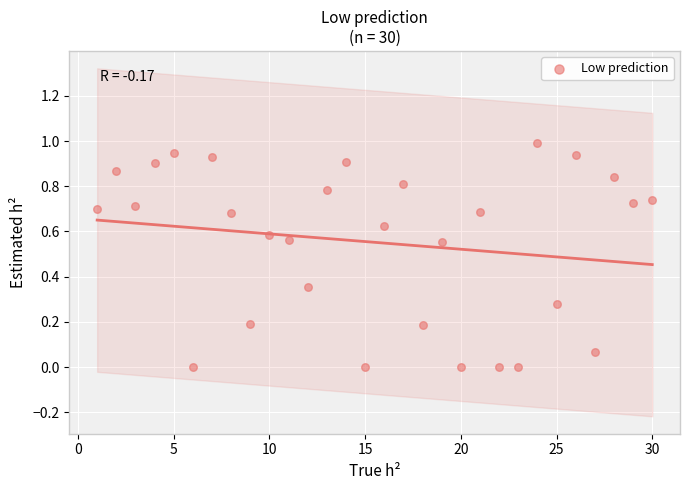

What is the range of Y values (max minus min)?

1.0